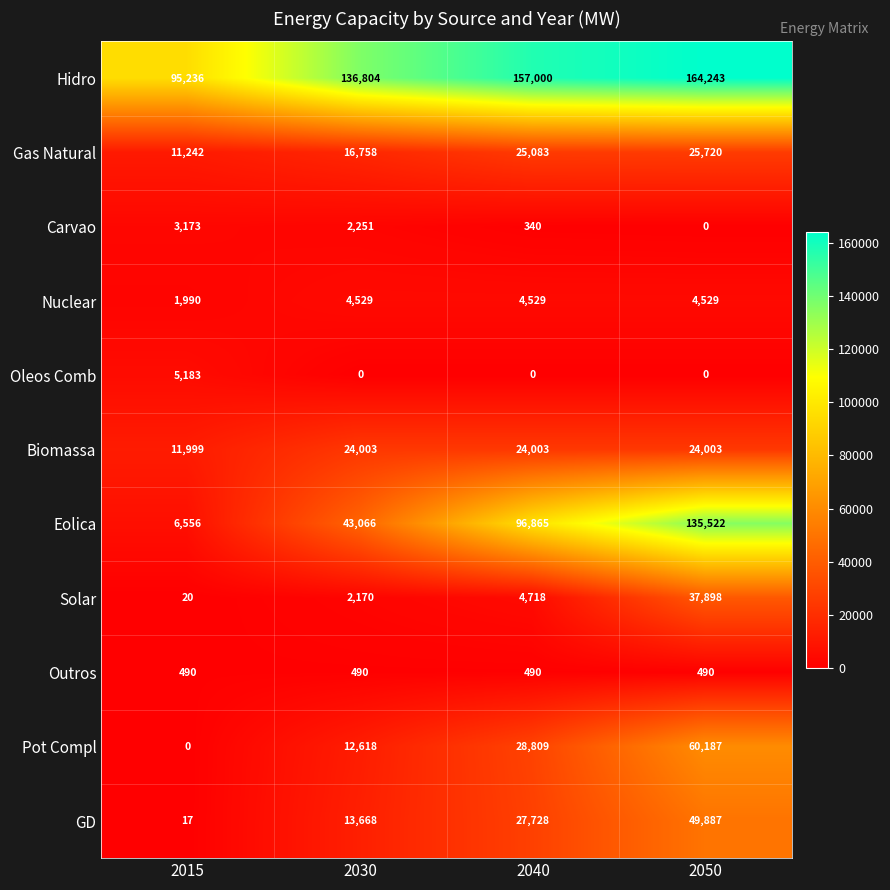

What is the difference between the highest and lowest values at 2030?

136804